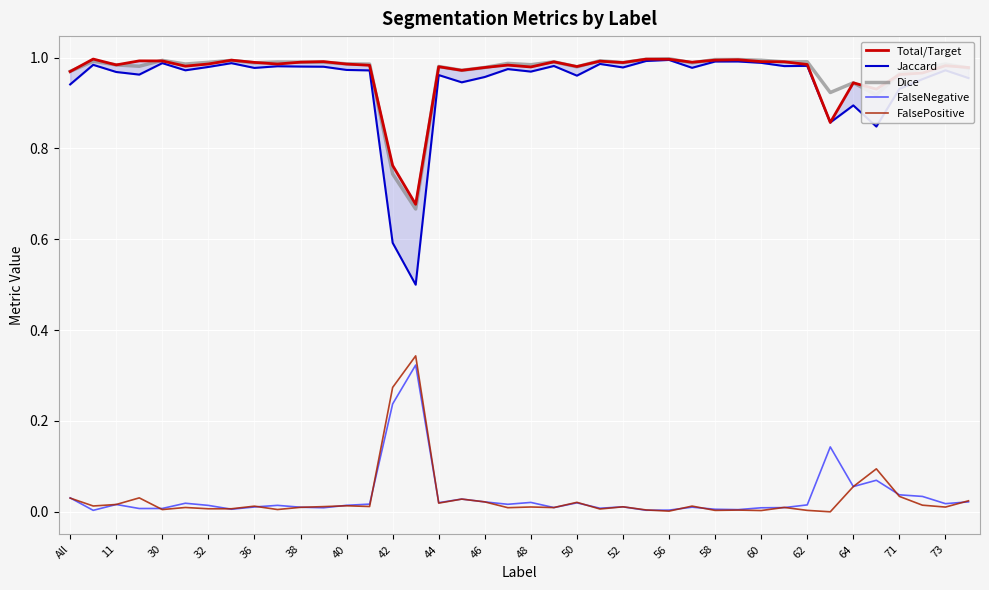

At how many categories does at least one series exceed 0?

40